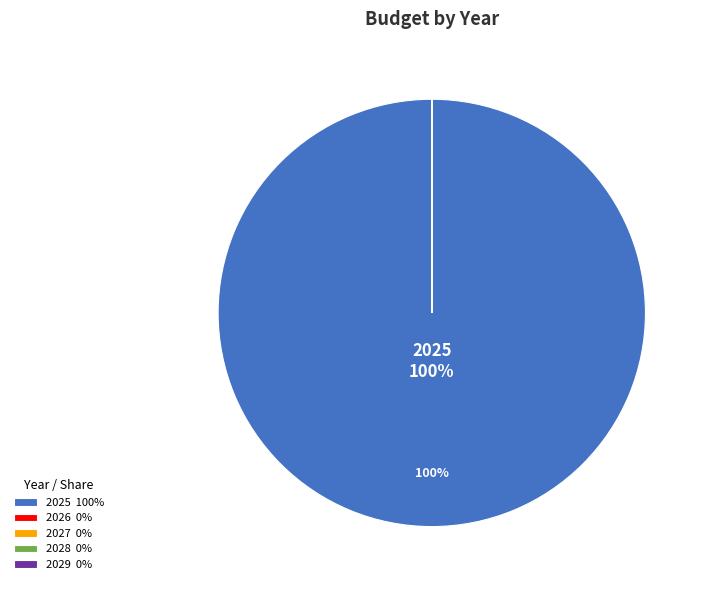

Is there any slice that represents more than half of the pie?

Yes